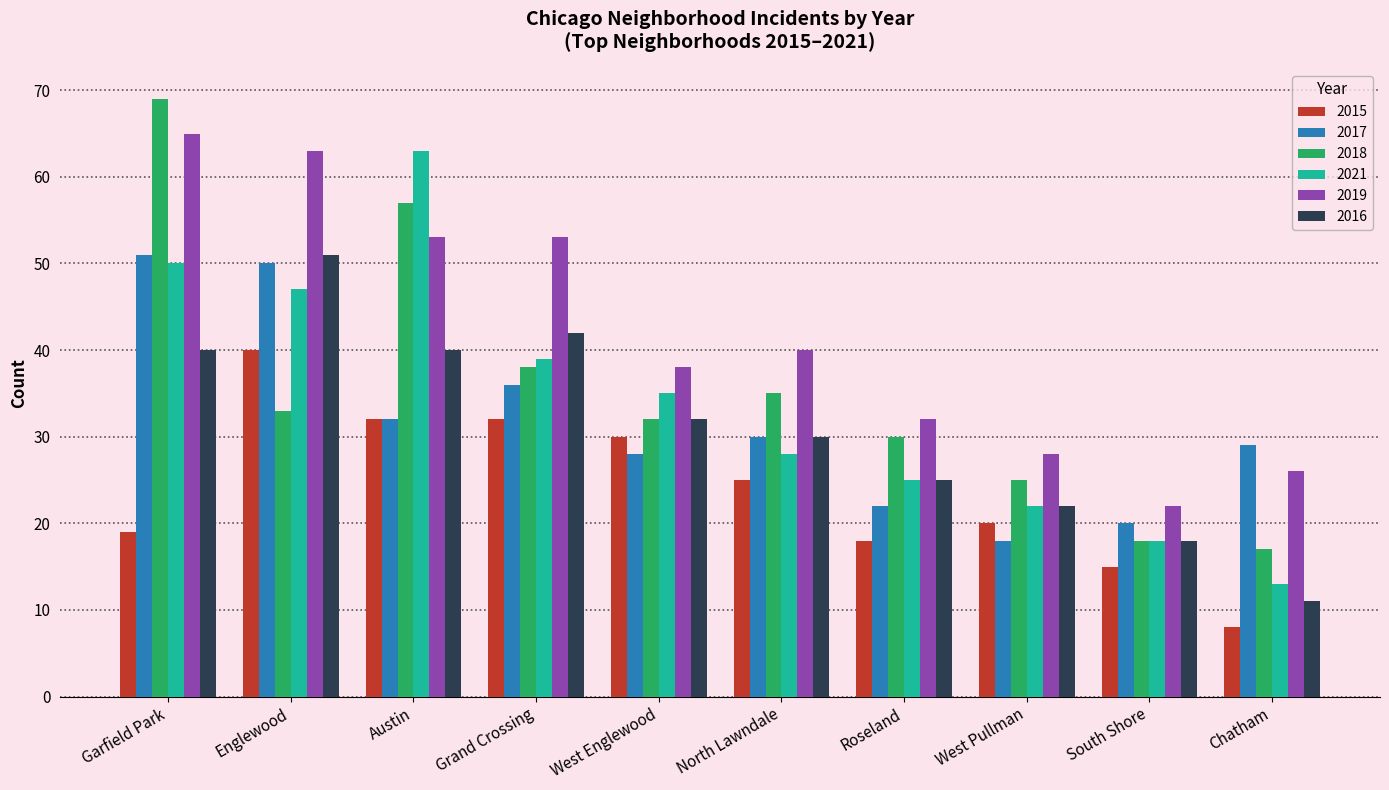

What is the difference between the highest and lowest values at West Pullman?

10